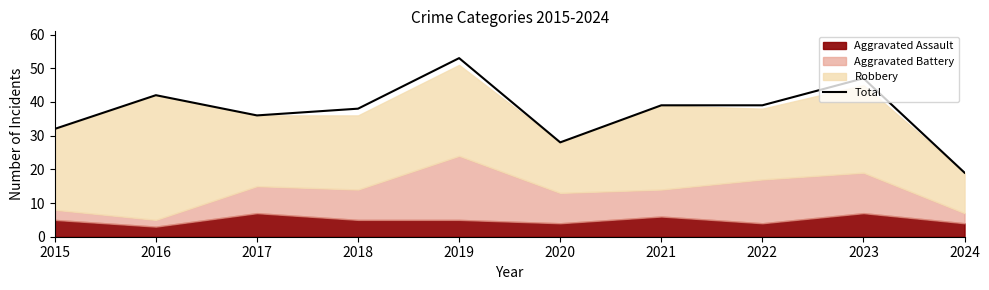

How many interior local valleys (lower than both neighbors) does the data have?

2